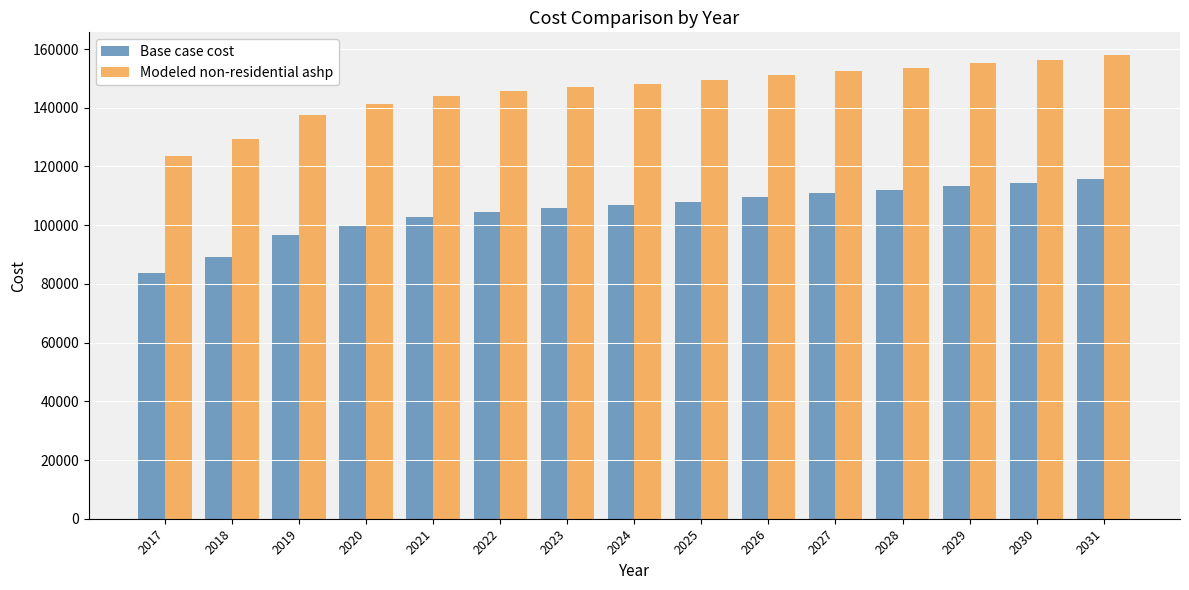

What is the value of the Base case cost bar at the 14th from the left?

114251.4